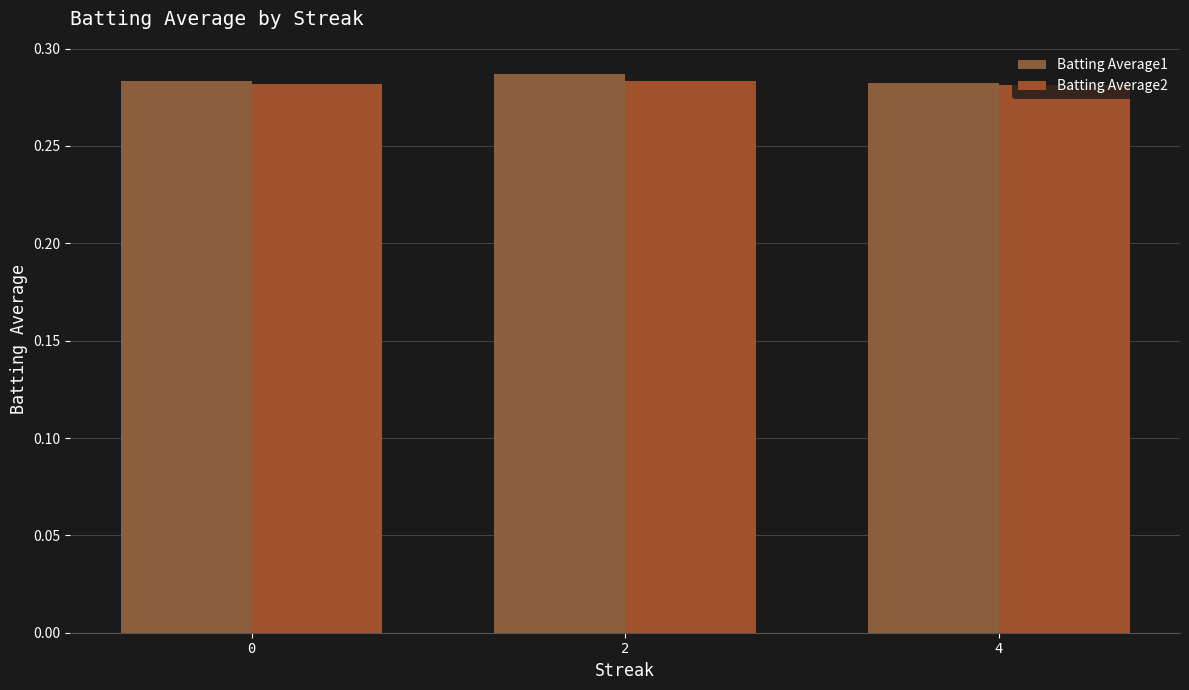

What is the minimum value shown in the chart?

0.3